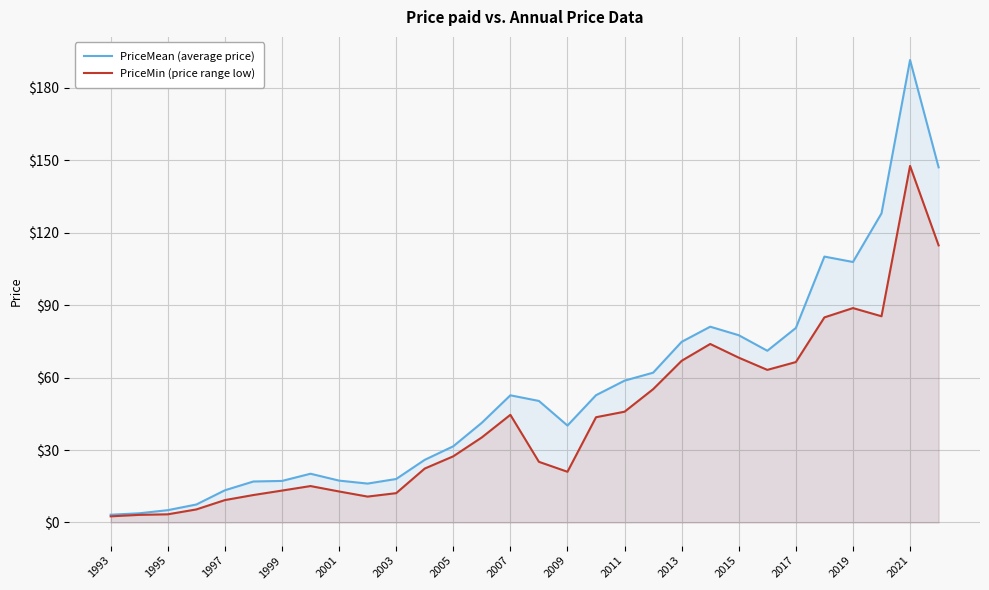

What is the difference between the second highest and minimum values in the PriceMin (price range low) series?

112.2